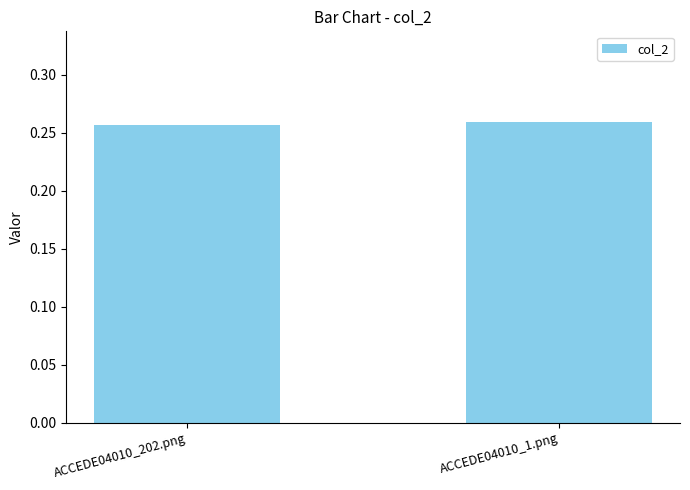

Is it true that the value at ACCEDE04010_1.png is 0.5?

False